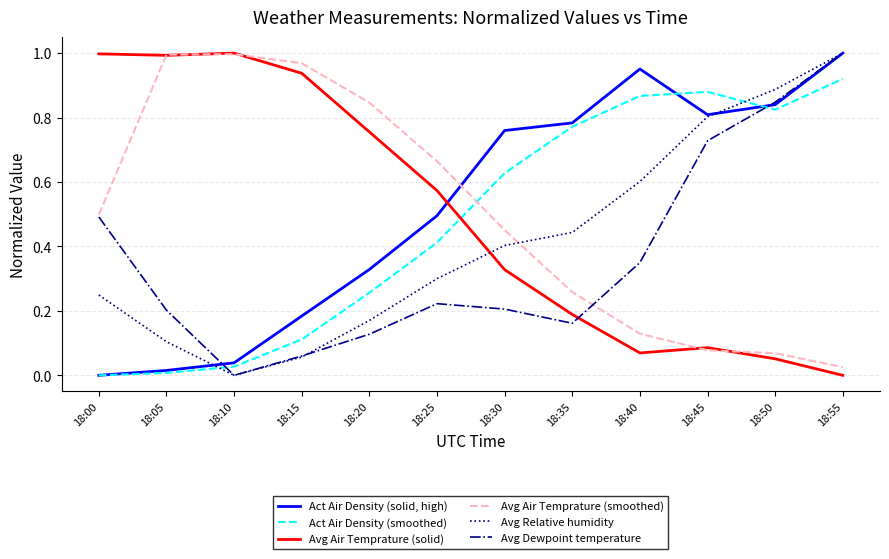

At 18:20, list the series in order from smallest to largest.

Avg Dewpoint temperature, Avg Relative humidity, Act Air Density (smoothed), Act Air Density (solid, high), Avg Air Temprature (solid), Avg Air Temprature (smoothed)